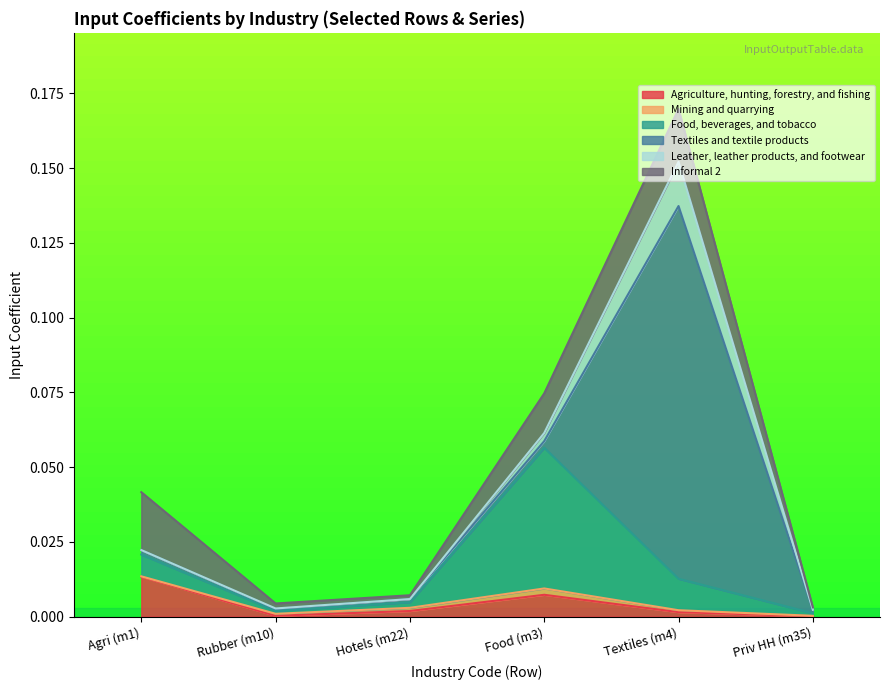

The Informal 2 series shows 0.0 at m3. True or false?

False